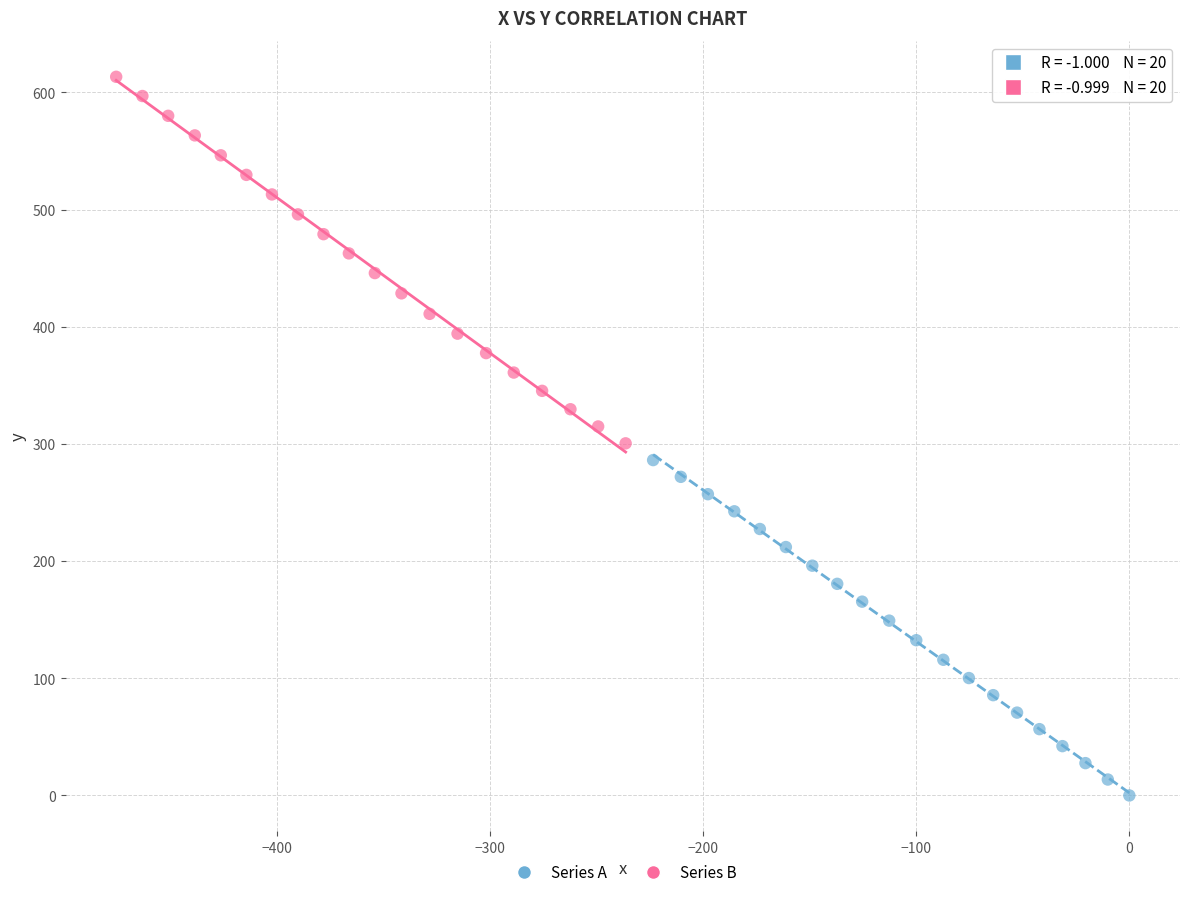

What are all the series names shown in the legend?

Series A, Series B